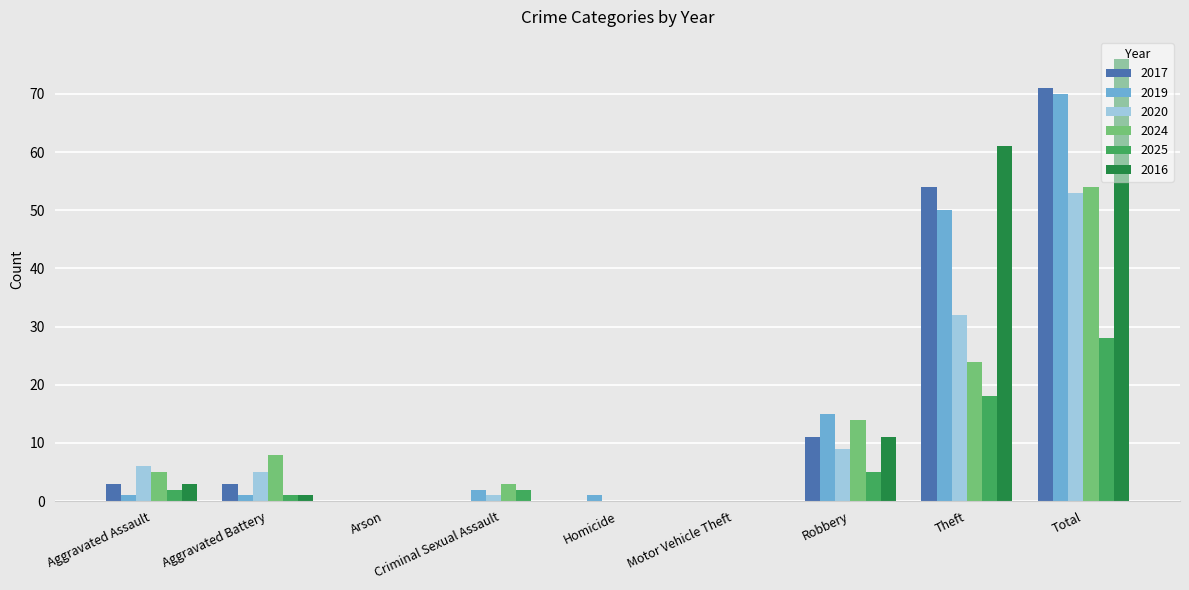

How many groups of bars are there?

9